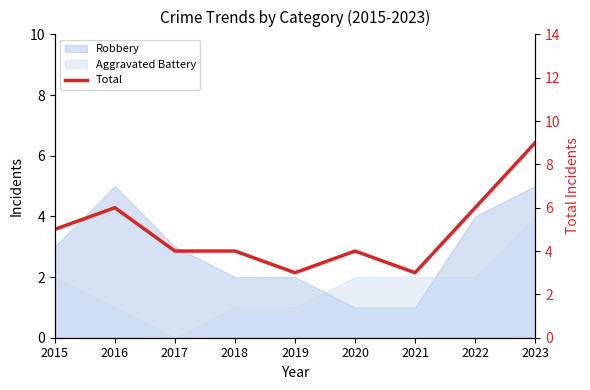

True or false: there are more than 2 points higher than both neighbors.

False